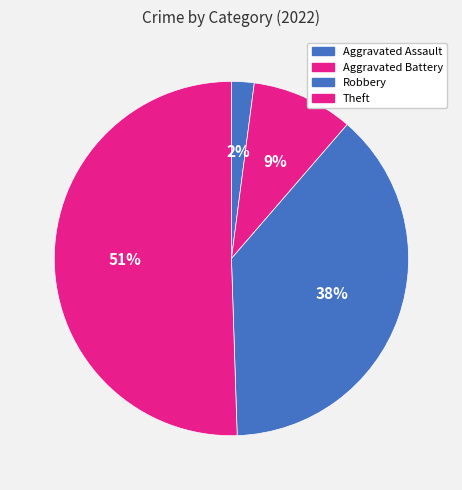

How many slices are in this pie chart?

4